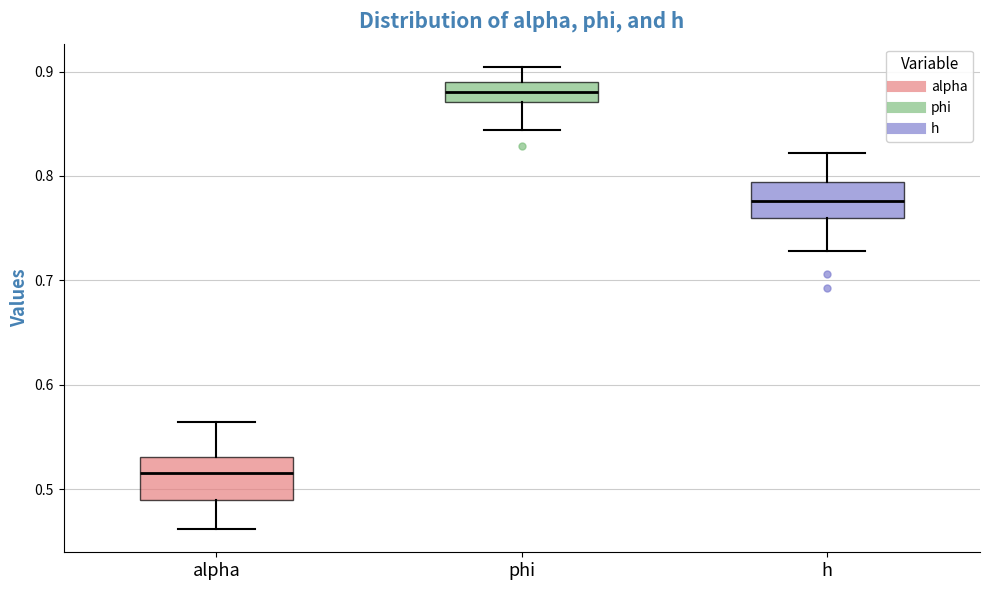

Which box's median line is the lowest?

alpha